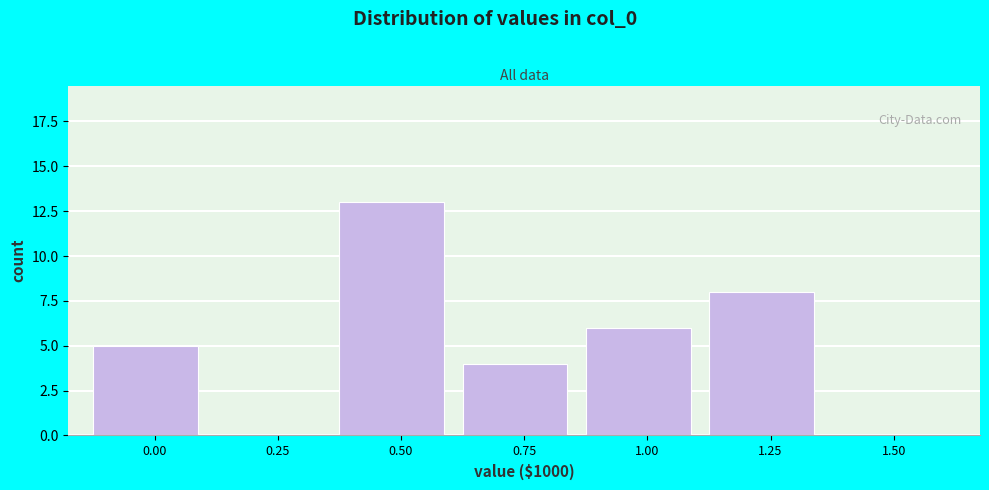

Reading left to right, transcribe all the data shown in this chart.

0.00=5	0.25=0	0.50=13	0.75=4	1.00=6	1.25=8	1.50=0